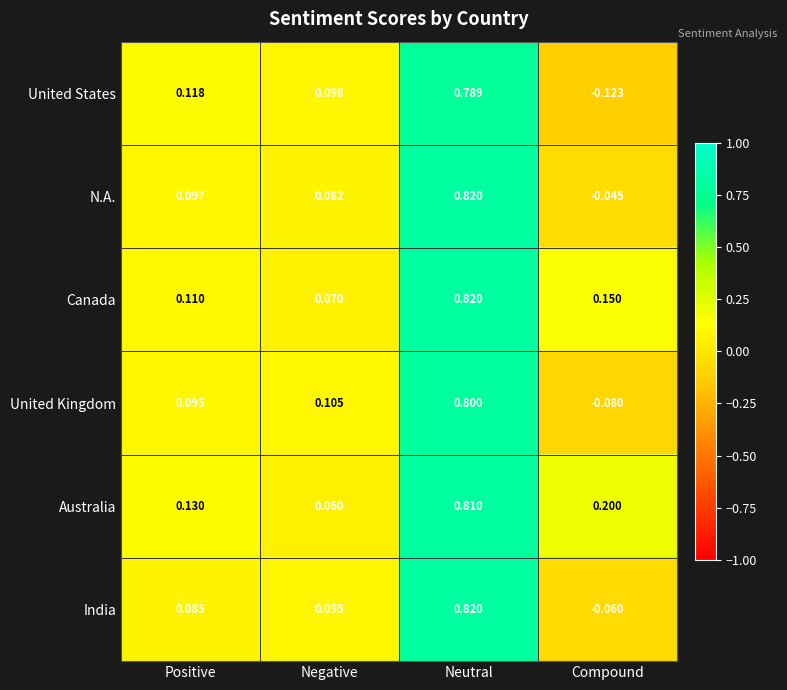

Which series changed the most between Negative and Compound?

United States